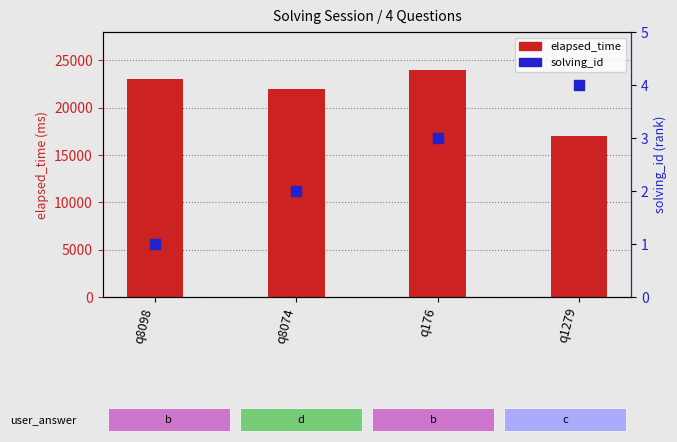

Which series contains the lowest Y value?

solving_id